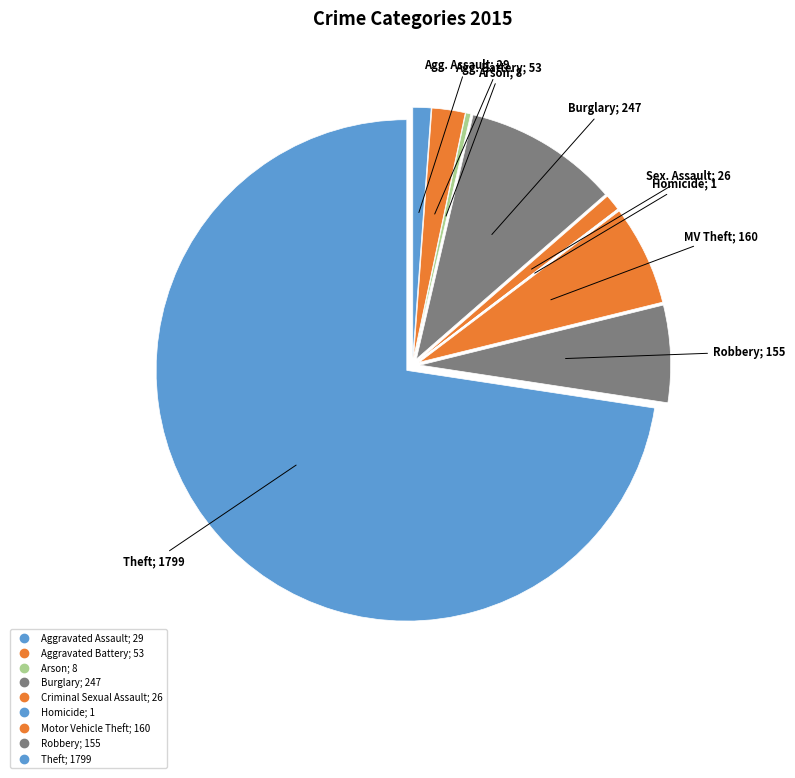

The Robbery slice represents 6% of the pie. True or false?

True